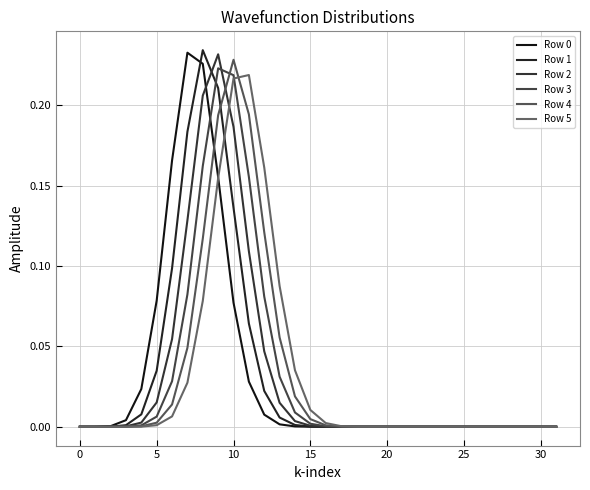

Does the chart display data point markers on the line(s)?

No